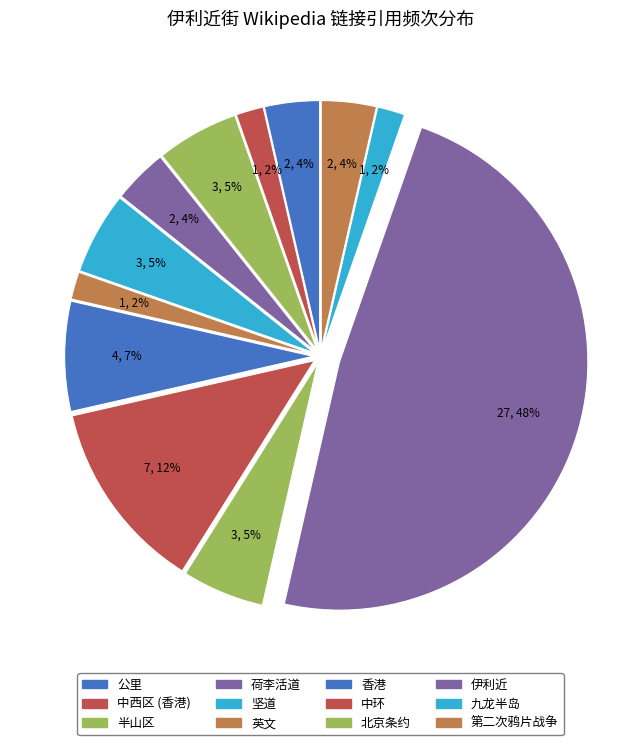

To the nearest percent, what portion does 香港 represent?

7%